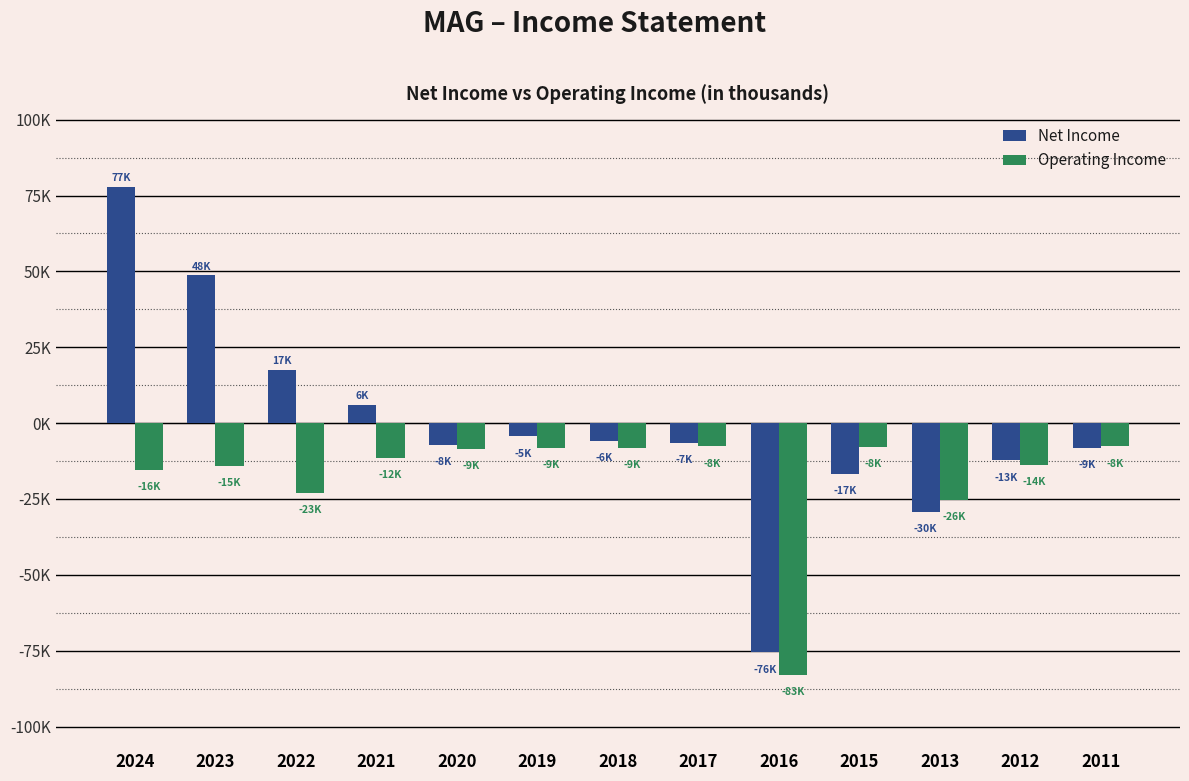

The Operating Income series shows -4575 at 2018. True or false?

False